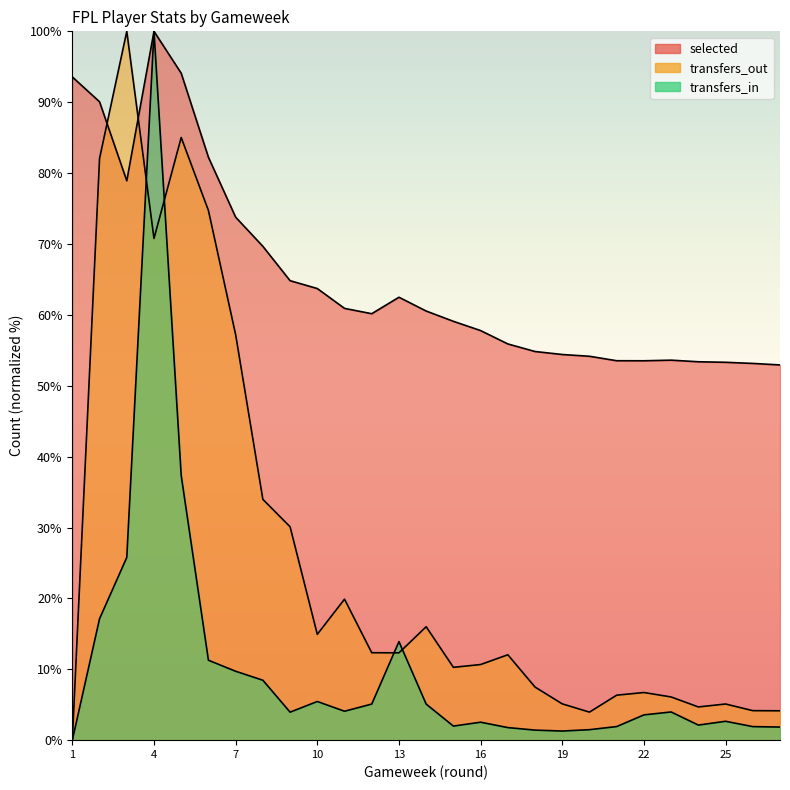

Between 1 and 18, which series saw the biggest shift?

selected